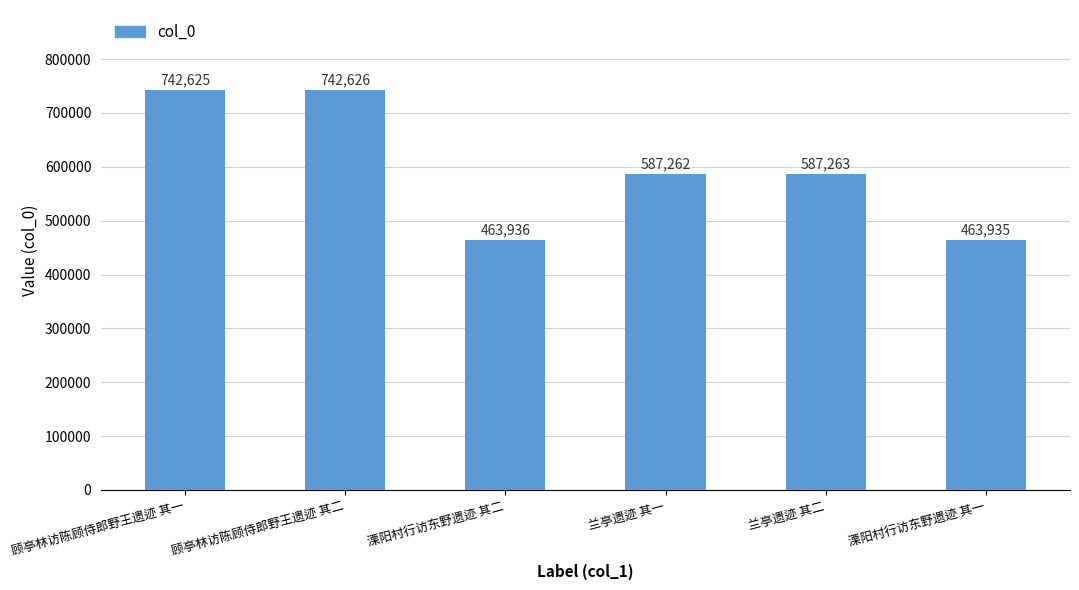

Rank the categories by value from highest to lowest.

顾亭林访陈顾侍郎野王遗迹 其二, 顾亭林访陈顾侍郎野王遗迹 其一, 兰亭遗迹 其二, 兰亭遗迹 其一, 溧阳村行访东野遗迹 其二, 溧阳村行访东野遗迹 其一